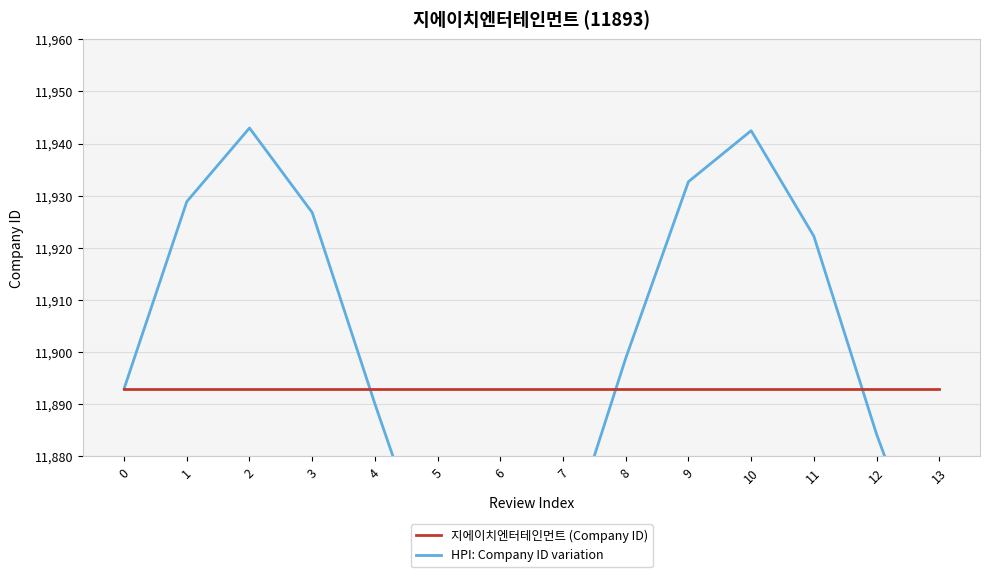

At which category is the sum across all series the highest?

2